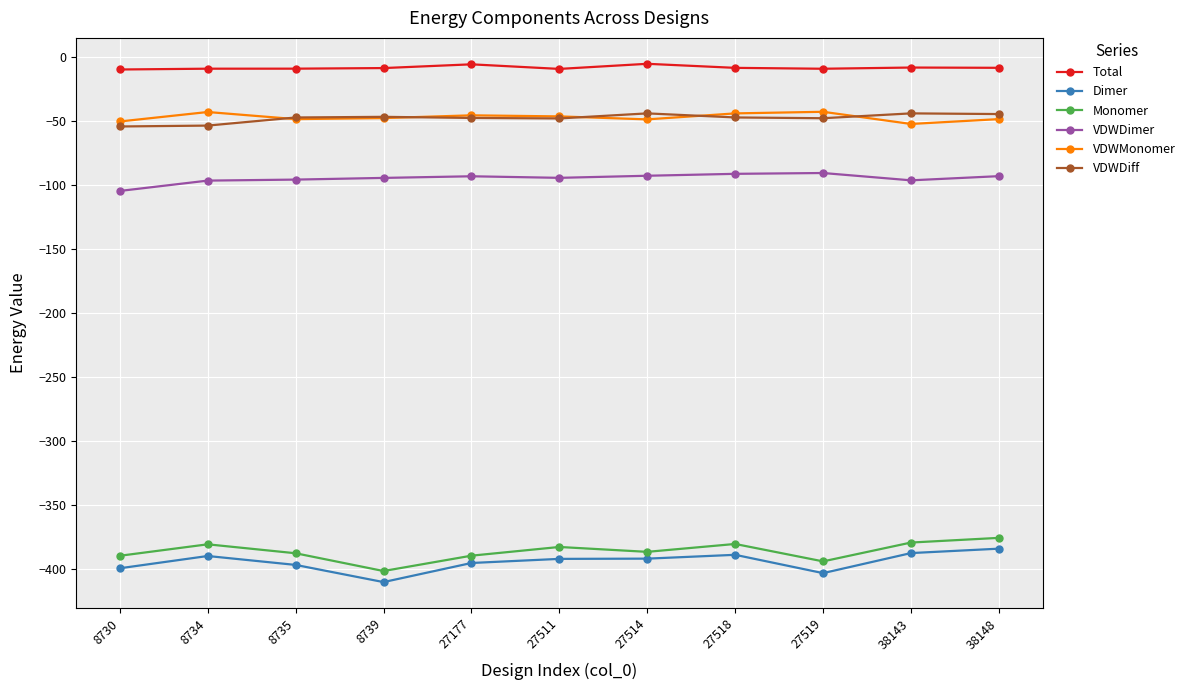

What is the difference between the highest and lowest values at 8734?

380.9